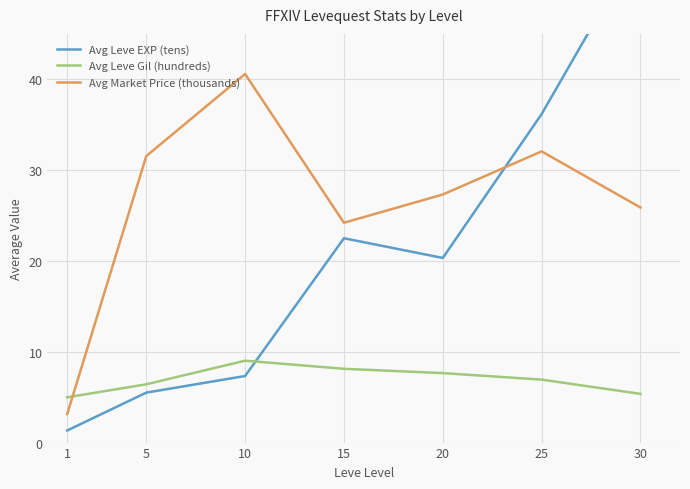

List the labels in order of Avg Market Price (thousands) value, smallest first.

1, 15, 30, 20, 5, 25, 10